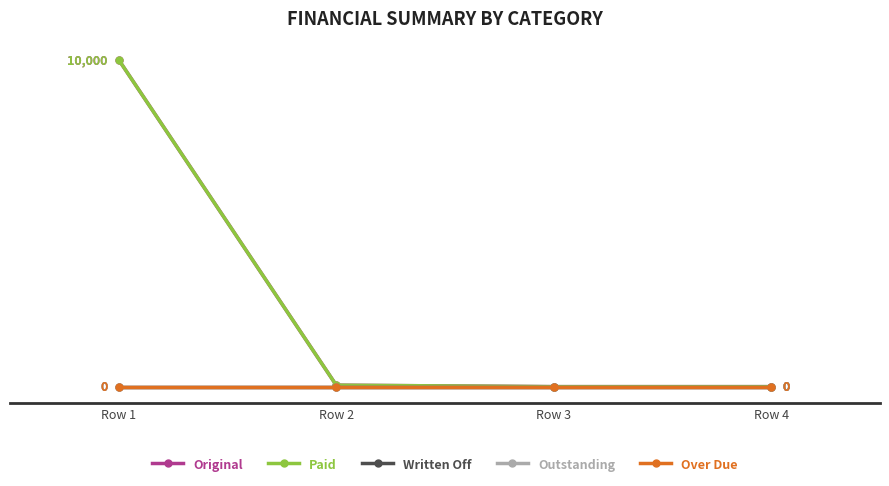

Reading left to right, transcribe all the data shown in this chart.

Original: 10000.0	45.2	0.0	0.0
Paid: 10000.0	45.2	0.0	0.0
Written Off: 0.0	0.0	0.0	0.0
Outstanding: 0.0	0.0	0.0	0.0
Over Due: 0.0	0.0	0.0	0.0